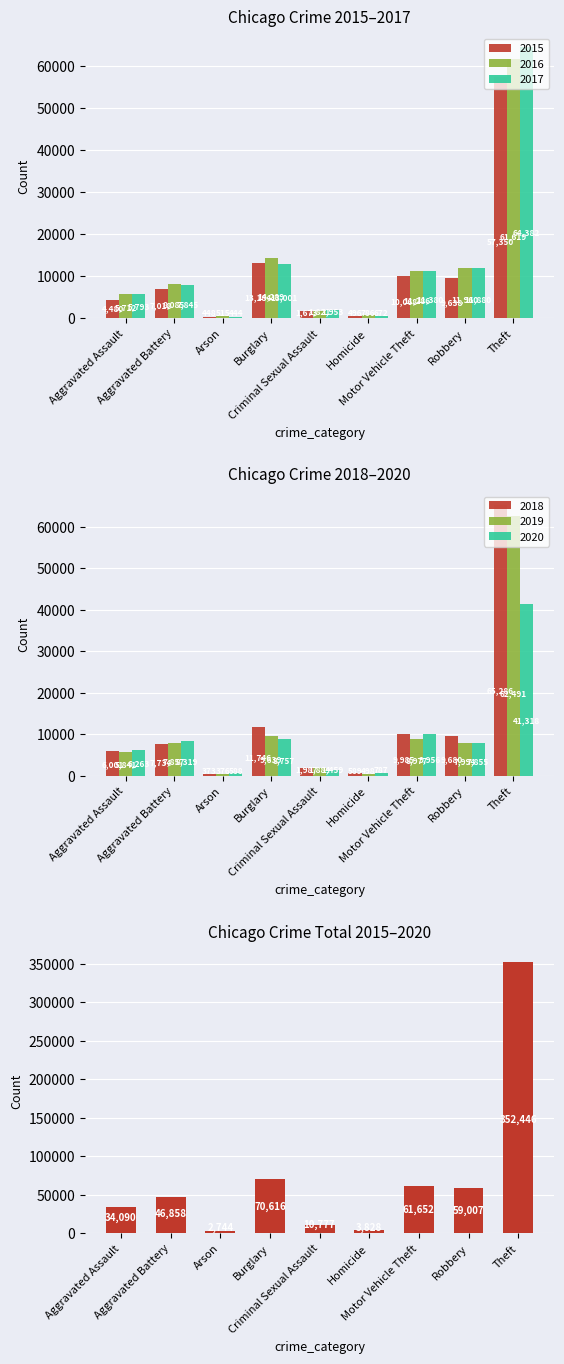

What is the difference between the maximum and minimum values?

349702